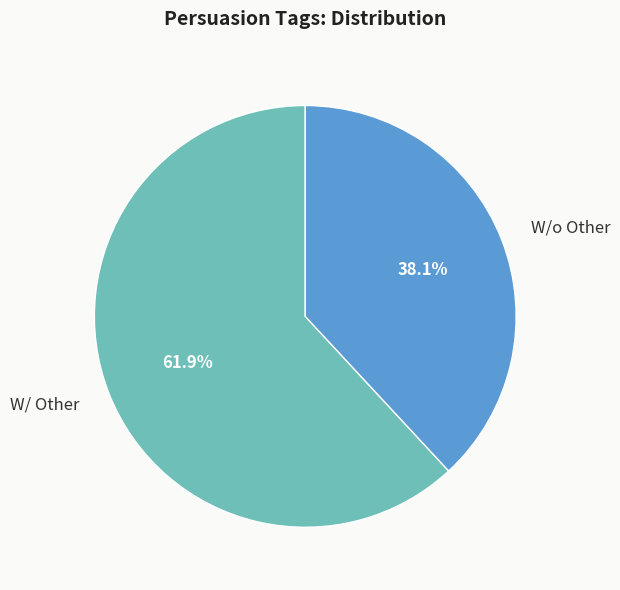

Approximately how many times larger is the value at W/o Other compared to W/ Other?

0.6